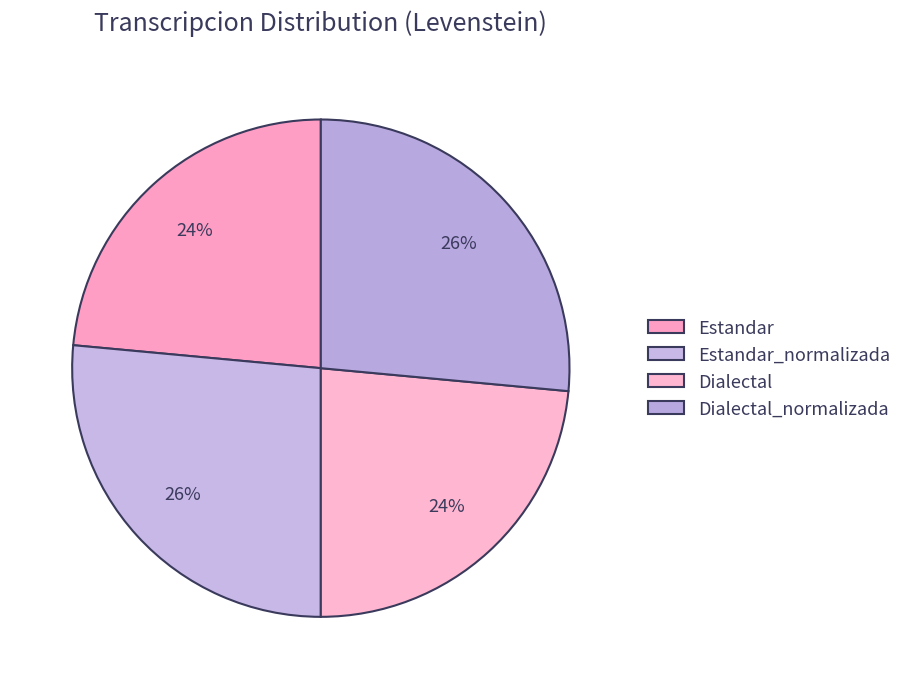

To the nearest percent, what portion does Dialectal_normalizada represent?

26%